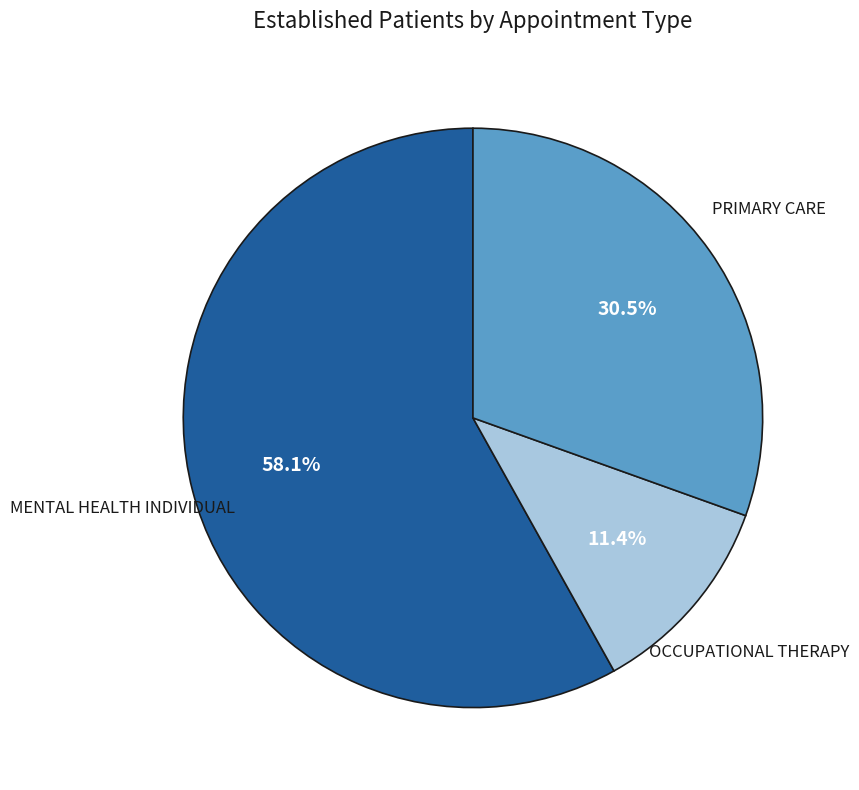

Does any single category account for the majority?

Yes